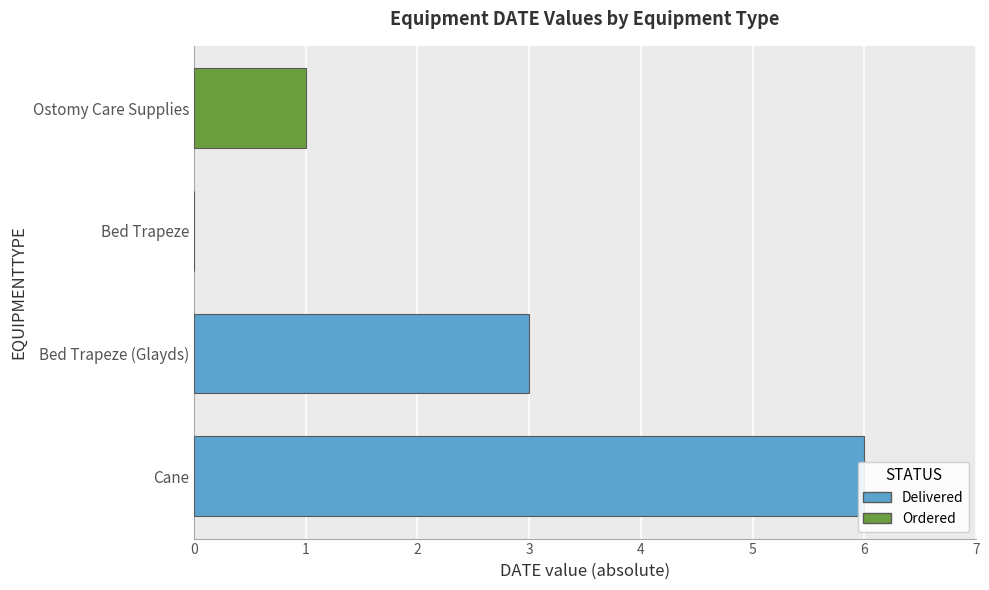

What is the difference between the second highest and minimum values?

3